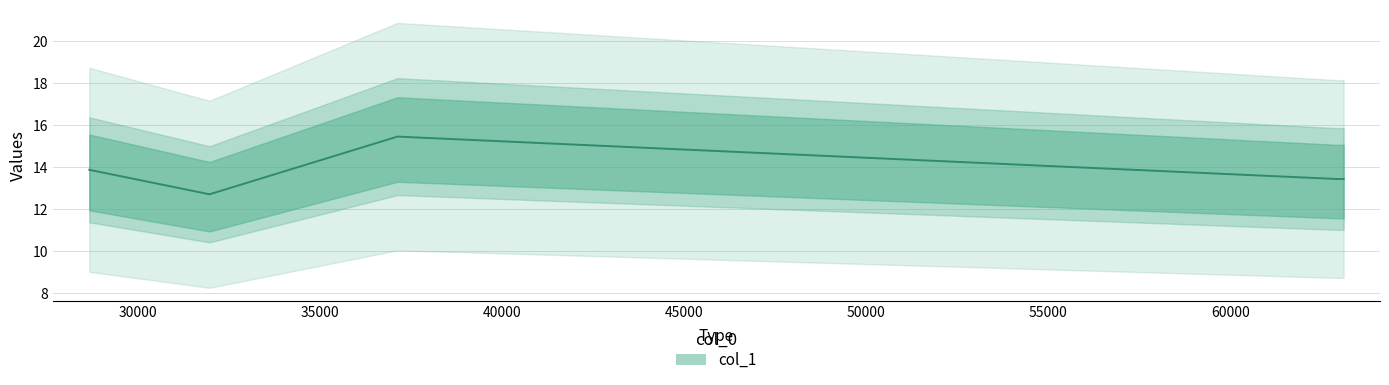

Reading left to right, transcribe all the data shown in this chart.

28651.7=13.9	31954.9=12.7	37117.7=15.5	62914.2=13.5	63111.5=13.5